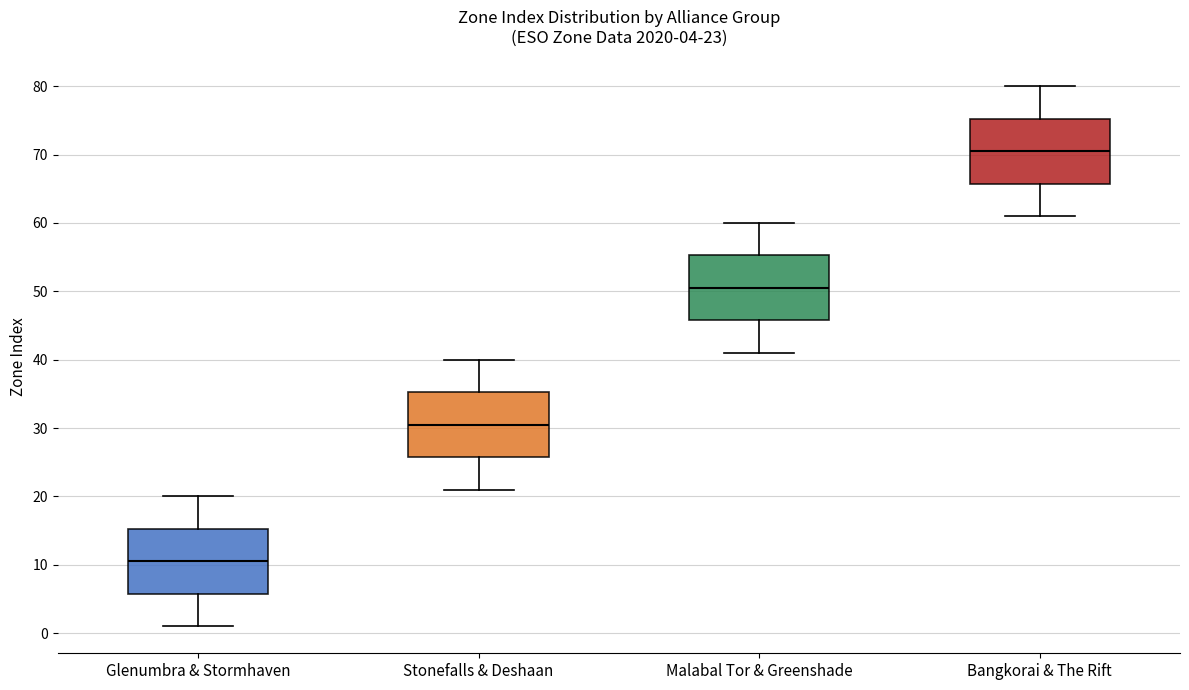

Which box has the highest median line?

Bangkorai & The Rift